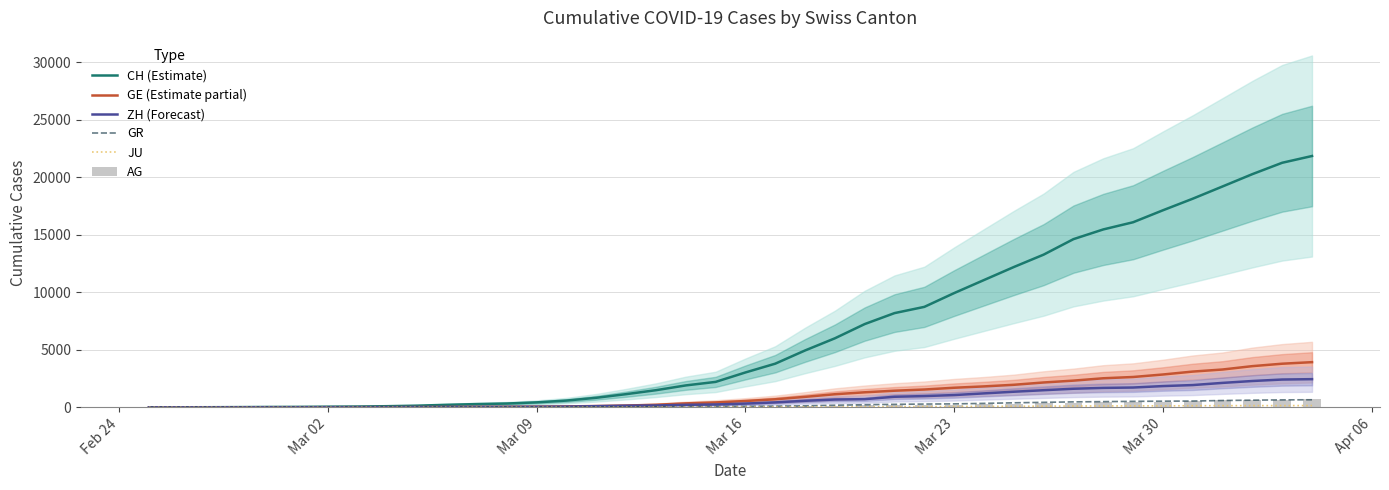

What is the sum of all GE (Estimate partial) values?

44879